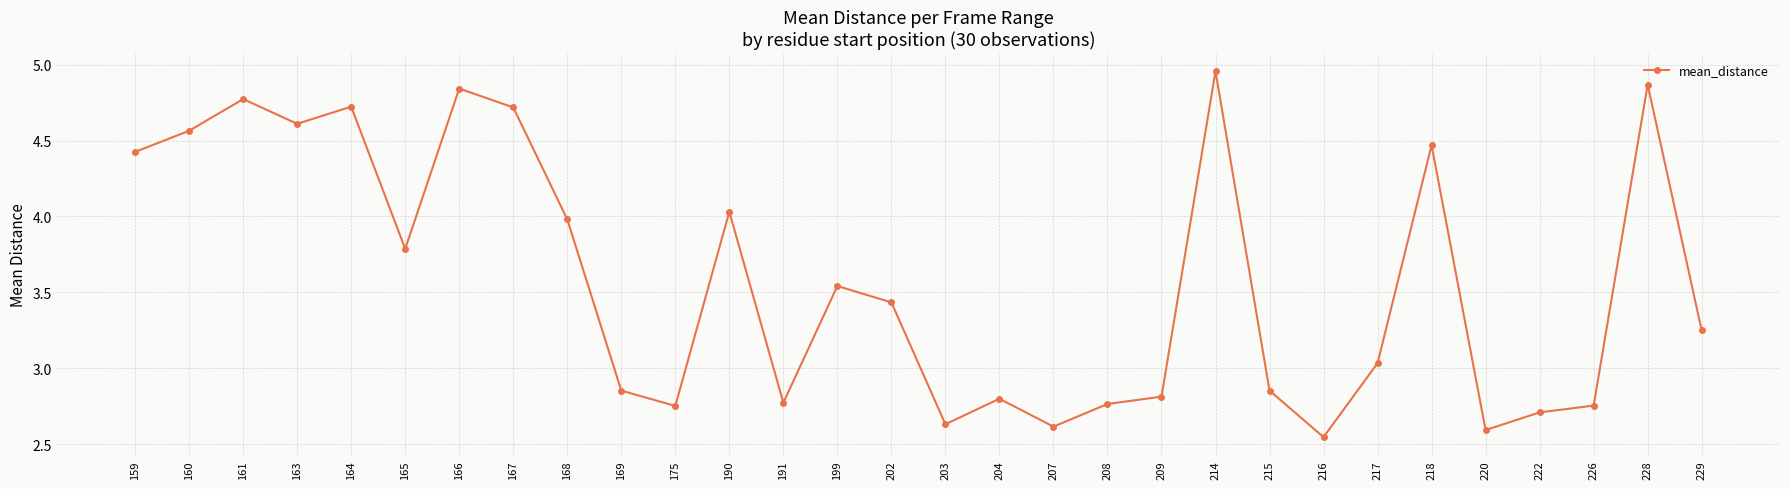

True or false: the data has more than 0 interior local peaks.

True